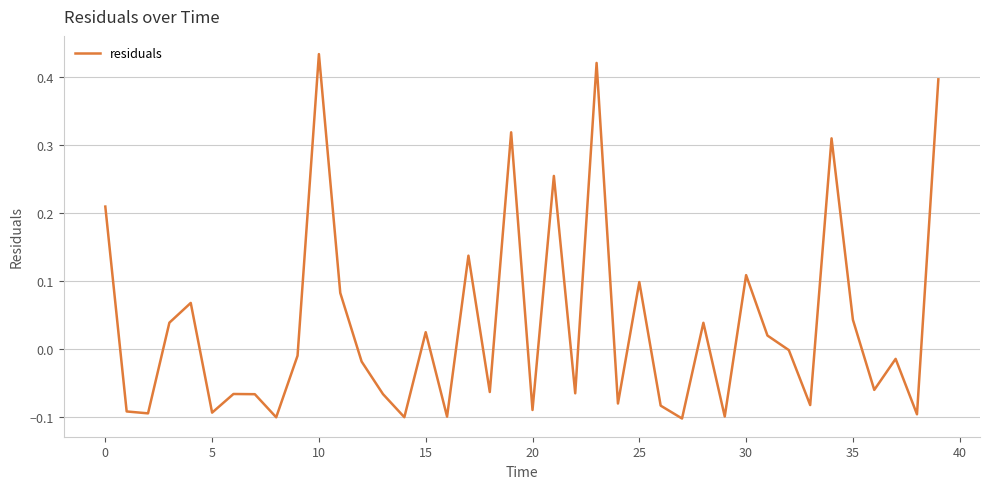

What is the sum of all values?

1.4